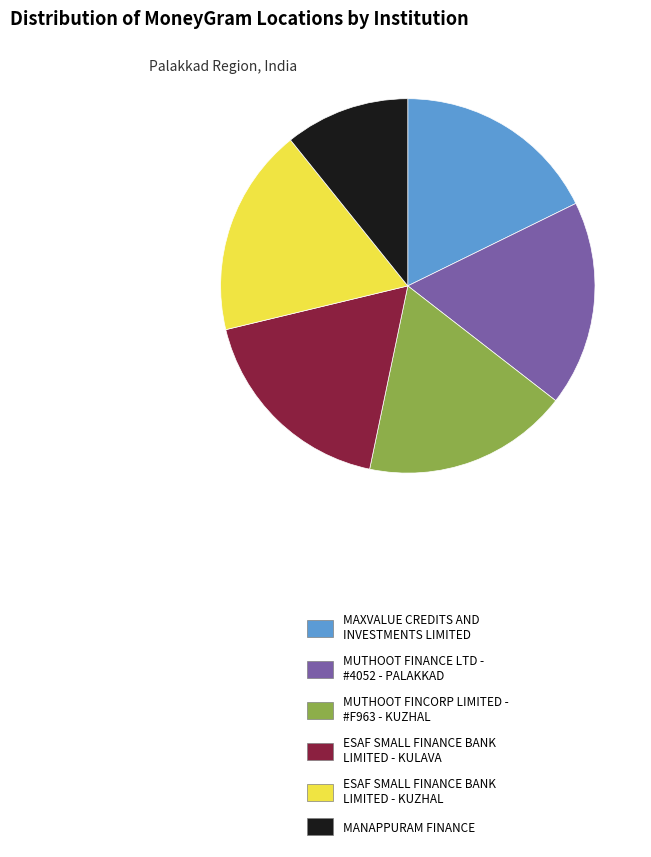

True or false: ESAF SMALL FINANCE BANK LIMITED - KUZHAL accounts for 11% of the total.

False